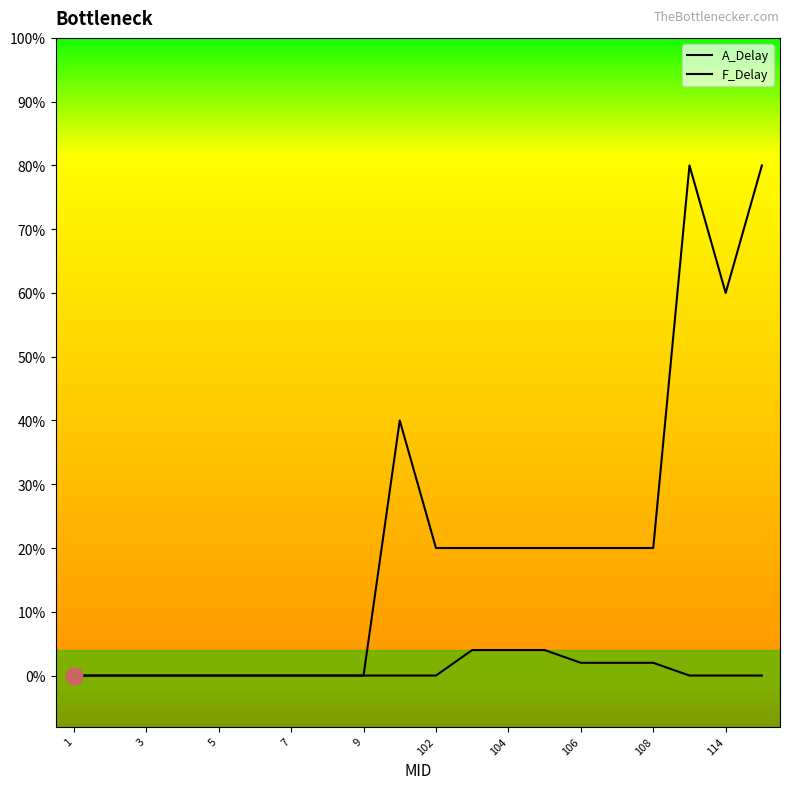

Is this an area chart (filled region under the line)?

No